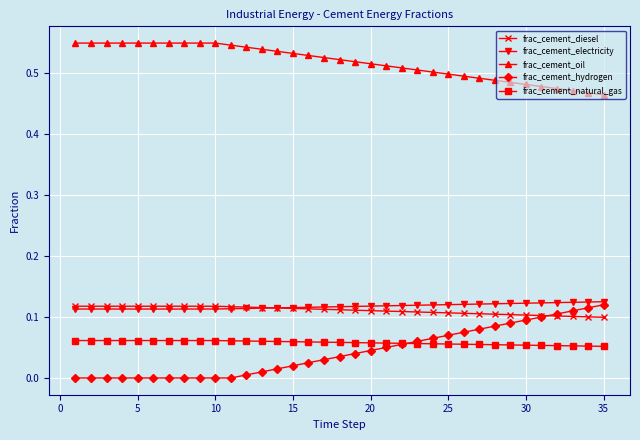

True or false: frac_cement_oil and frac_cement_natural_gas cross at least once.

False